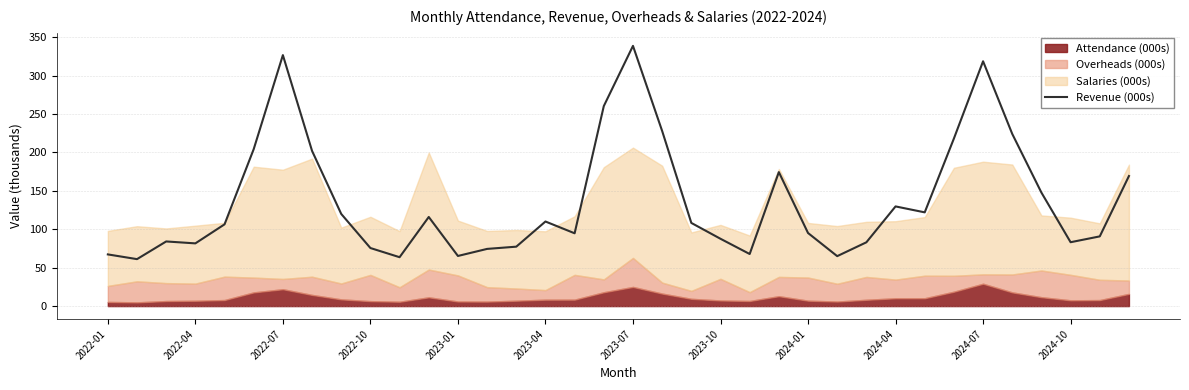

What is the maximum value shown in the chart?

338.6